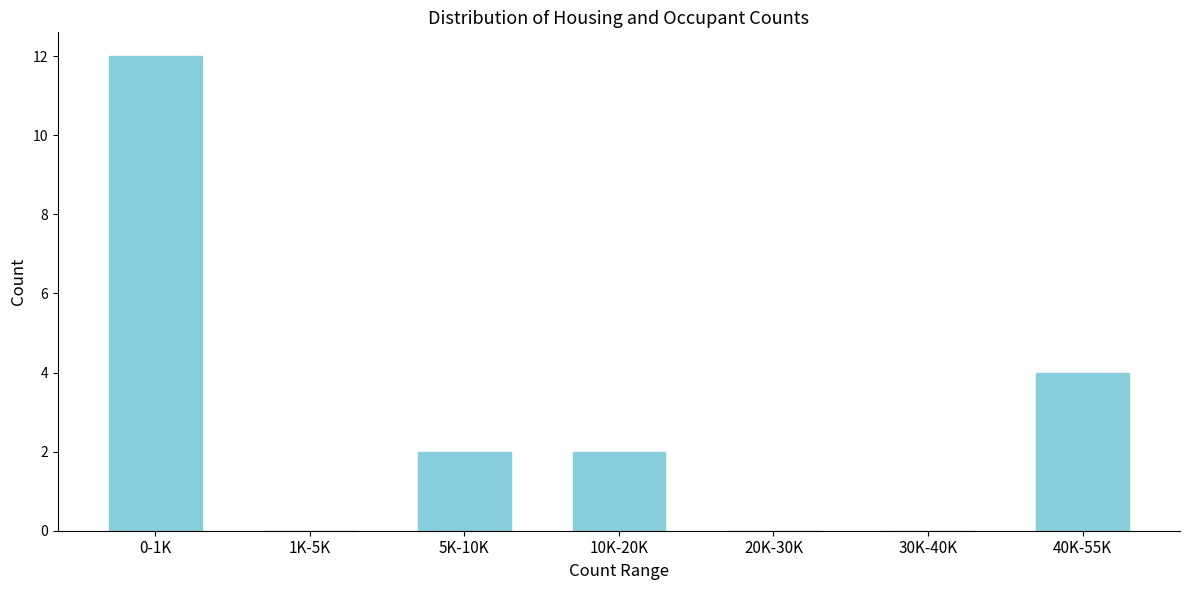

Reading left to right, extract all data points from this chart.

0-1K=12	1K-5K=0	5K-10K=2	10K-20K=2	20K-30K=0	30K-40K=0	40K-55K=4